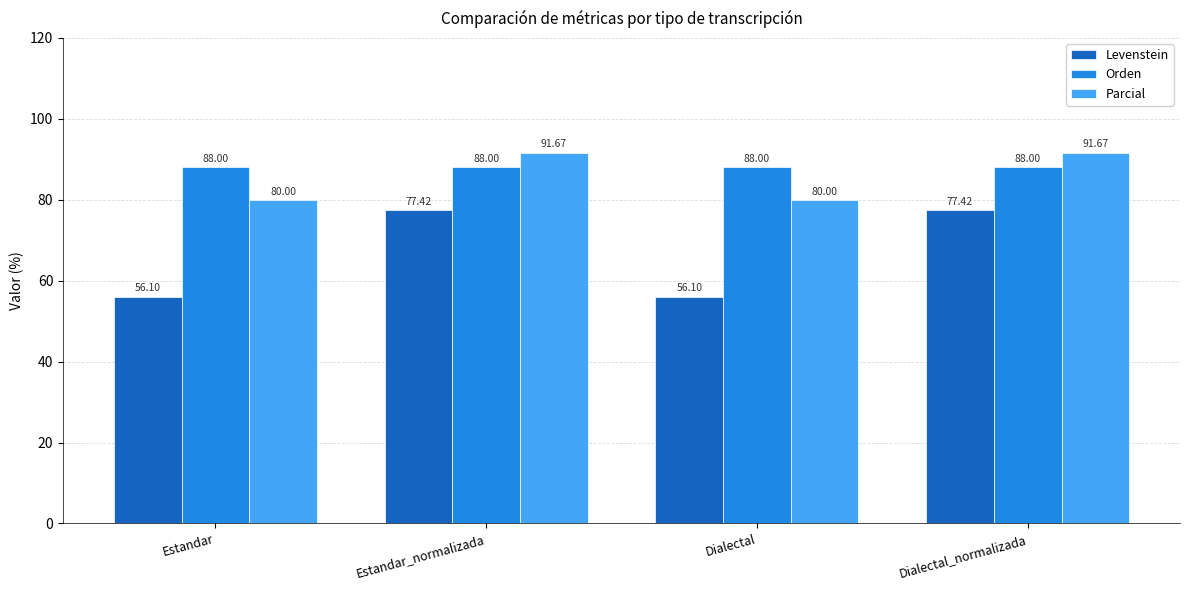

What is the difference between the highest and lowest values at Estandar?

31.9